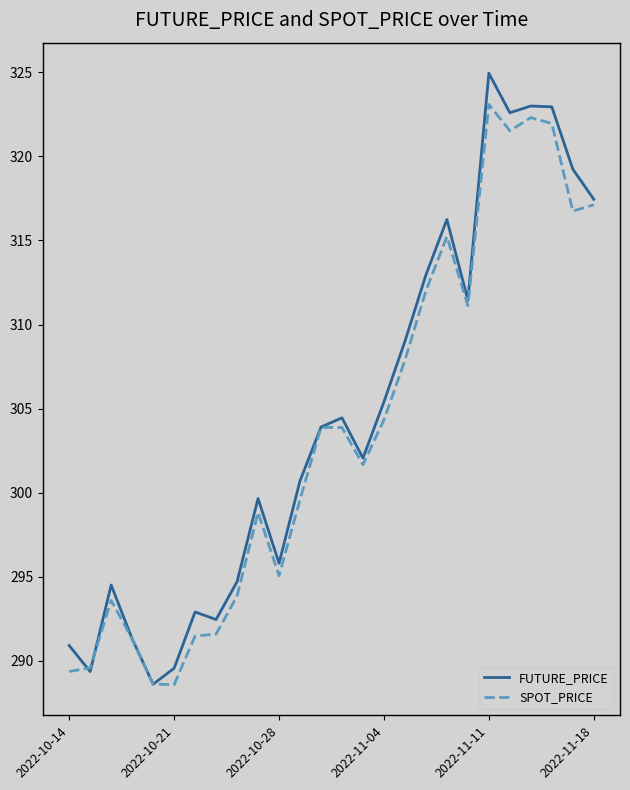

List the series in order of their peak value, lowest first.

SPOT_PRICE, FUTURE_PRICE